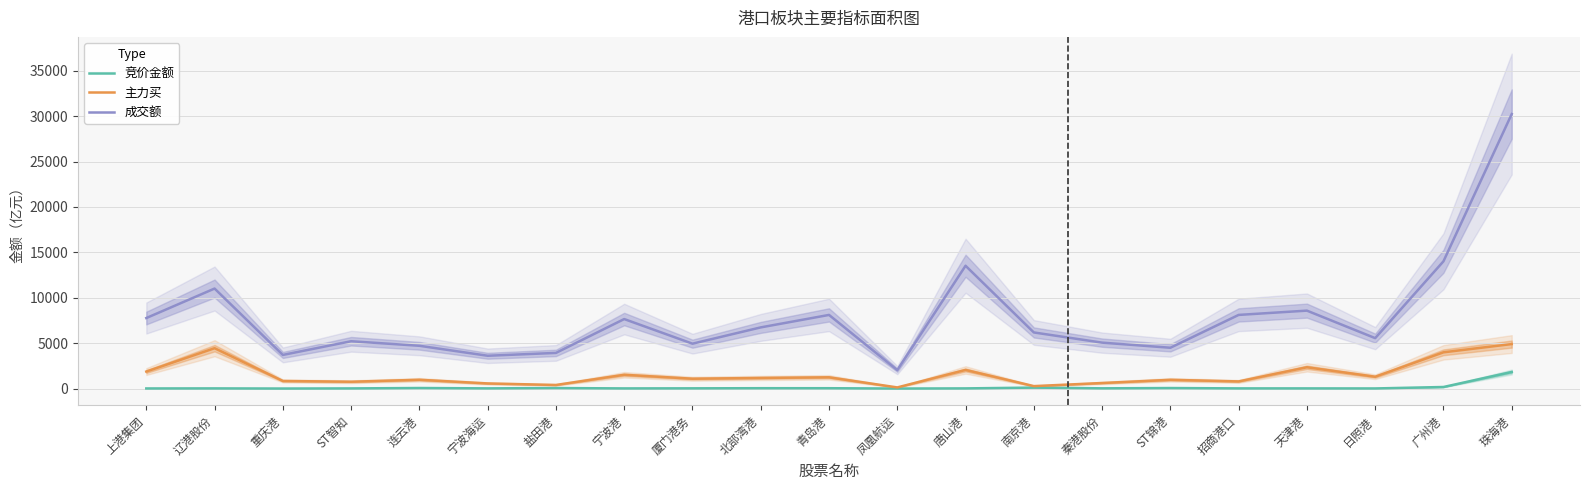

At how many categories does at least one series exceed 3395?

20